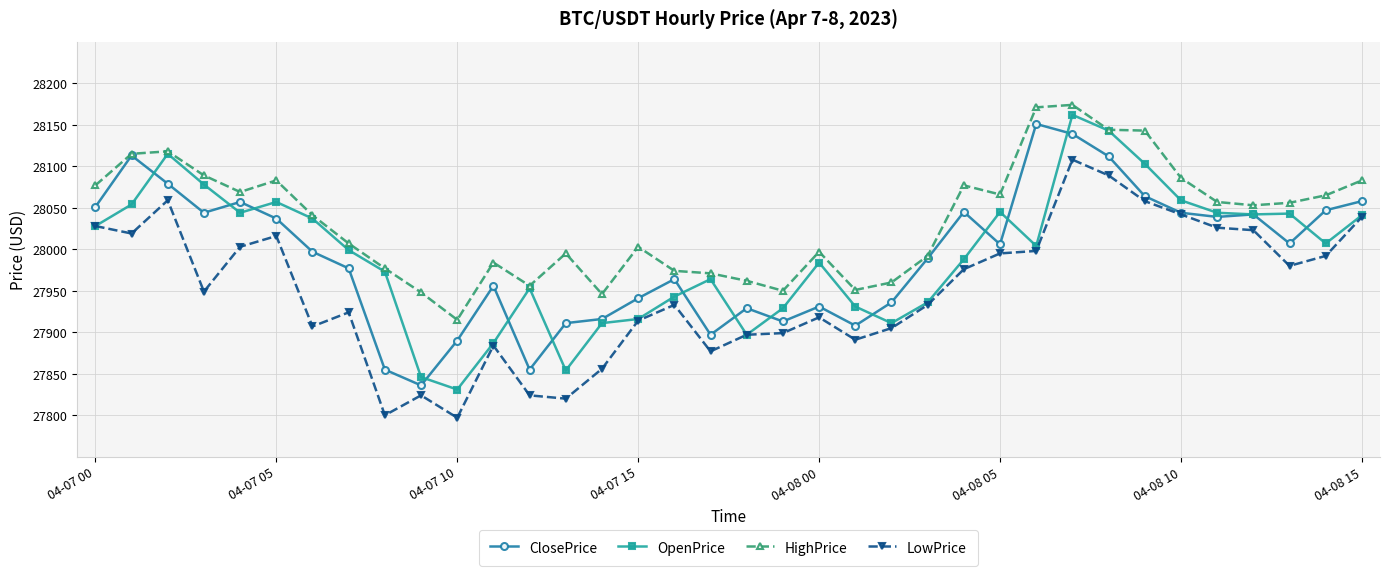

In OpenPrice, how many points are higher than both neighbors (excluding endpoints)?

8